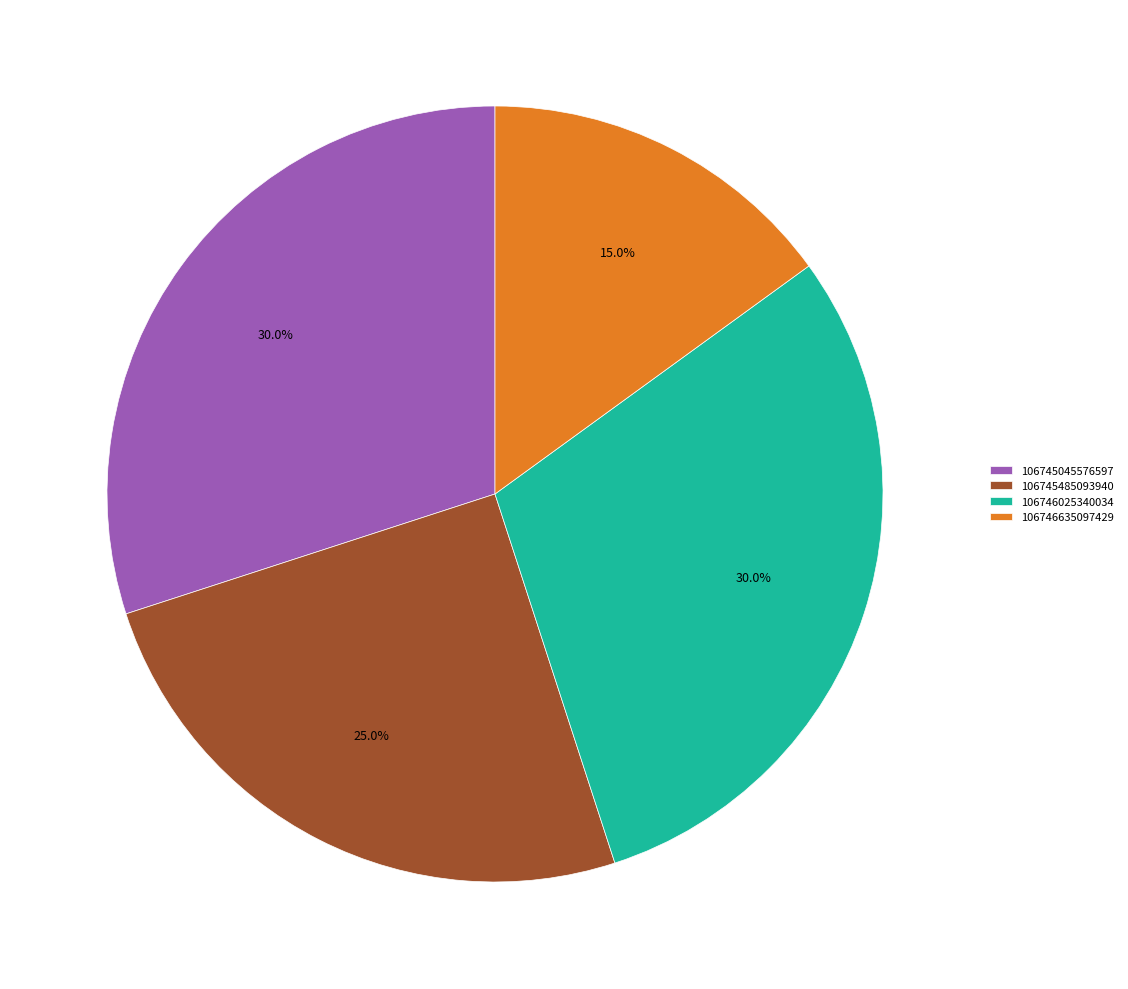

How many segments does this pie chart have?

4